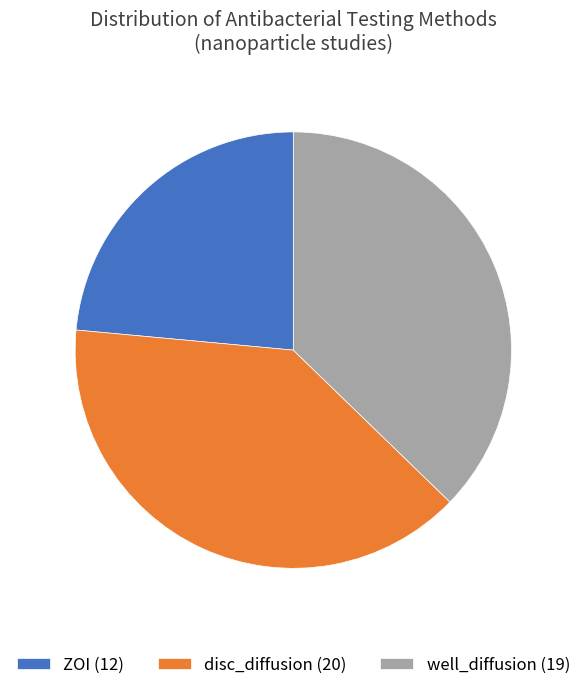

Which slice is the largest?

disc_diffusion